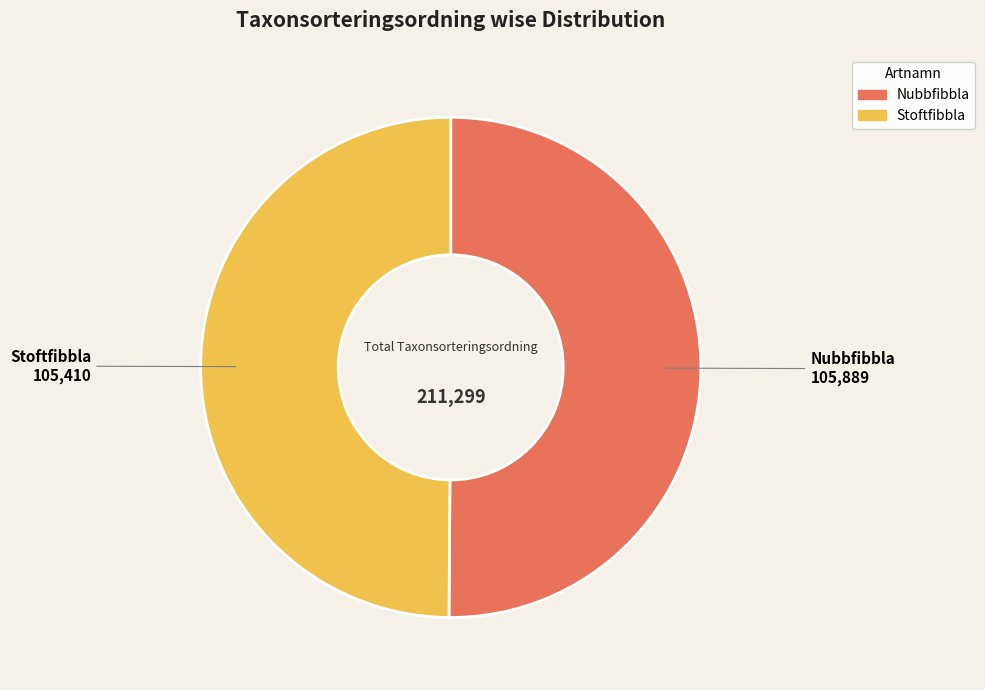

What is the ratio of the value at Stoftfibbla to the value at Nubbfibbla?

1.0